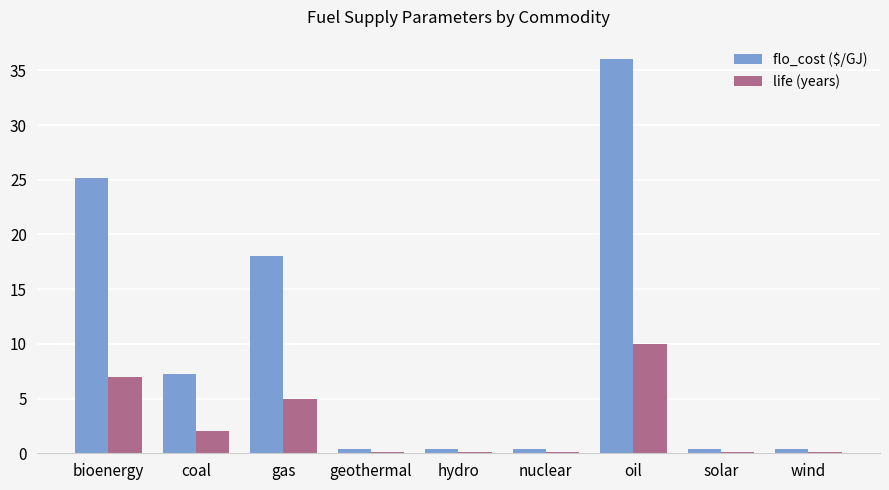

What is the highest value of the life (years) series?

10.0